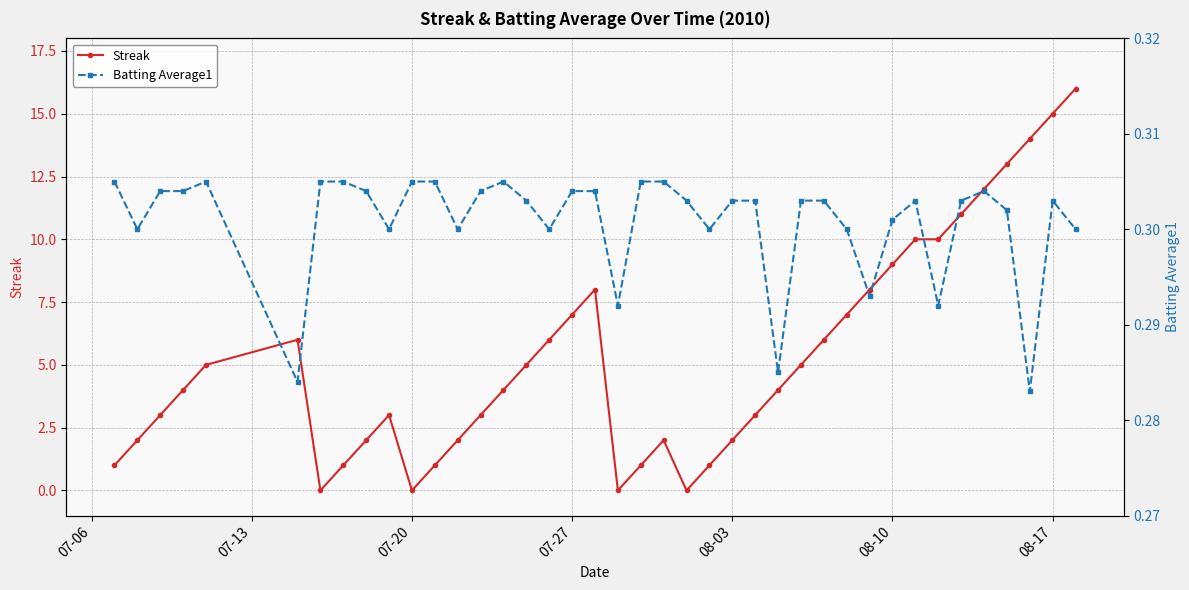

Reading left to right, extract all data points from this chart.

Streak: 1.0	2.0	3.0	4.0	5.0	6.0	0.0	1.0	2.0	3.0	0.0	1.0	2.0	3.0	4.0	5.0	6.0	7.0	8.0	0.0	1.0	2.0	0.0	1.0	2.0	3.0	4.0	5.0	6.0	7.0	8.0	9.0	10.0	10.0	11.0	12.0	13.0	14.0	15.0	16.0
Batting Average1: 0.3	0.3	0.3	0.3	0.3	0.3	0.3	0.3	0.3	0.3	0.3	0.3	0.3	0.3	0.3	0.3	0.3	0.3	0.3	0.3	0.3	0.3	0.3	0.3	0.3	0.3	0.3	0.3	0.3	0.3	0.3	0.3	0.3	0.3	0.3	0.3	0.3	0.3	0.3	0.3